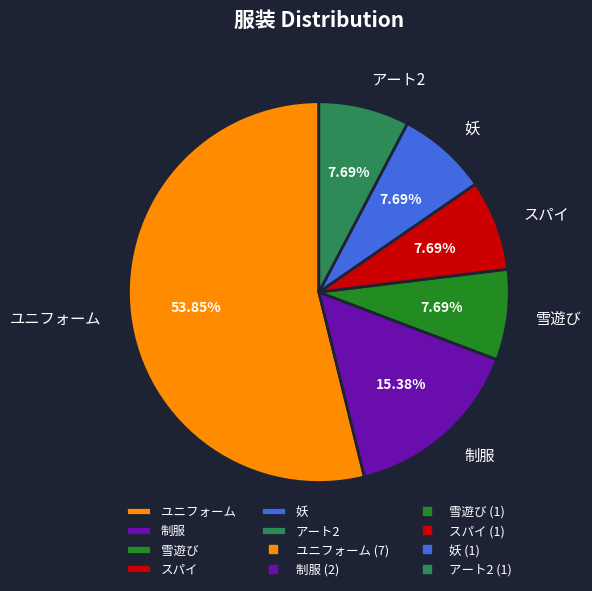

Is there a majority slice in this chart?

Yes